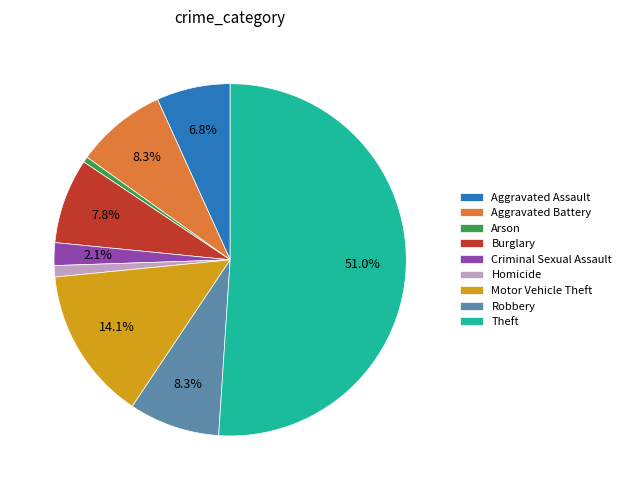

Does Arson represent more than half of the total?

No